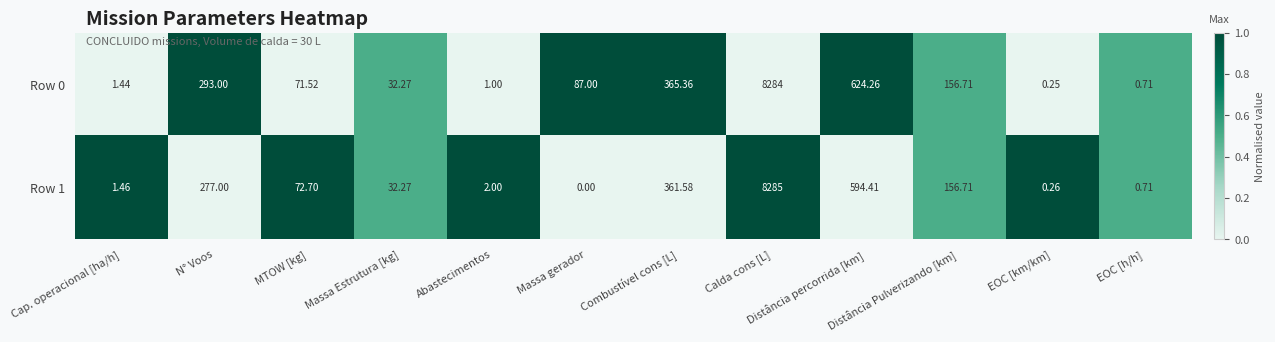

How many categories are shown in the chart?

12